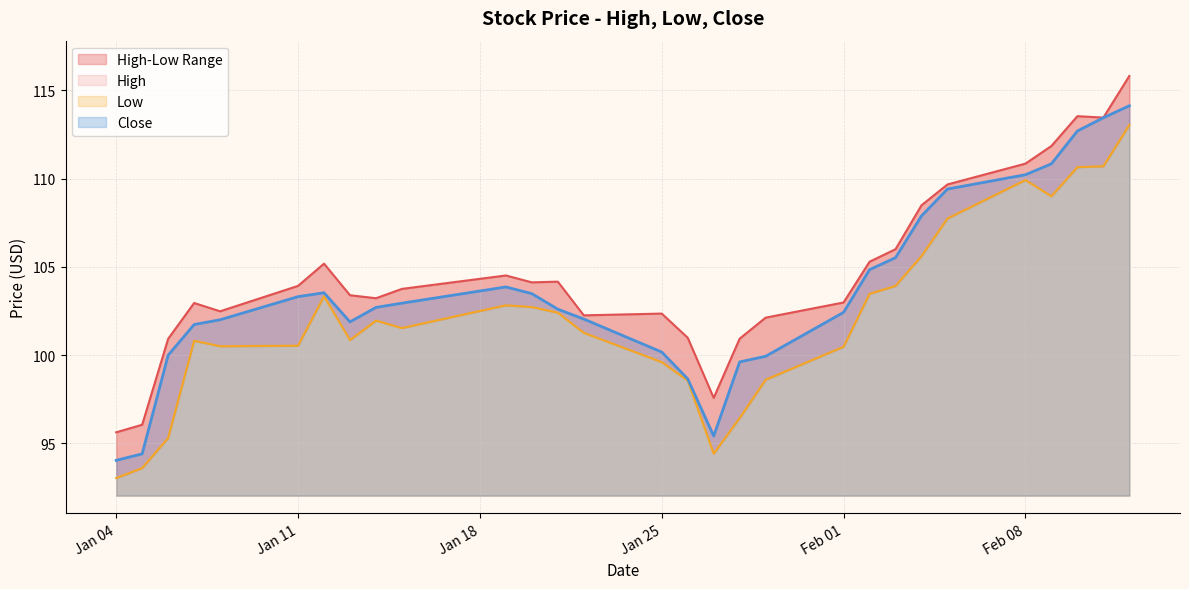

At which category does Close reach its first local peak?

2021-01-12